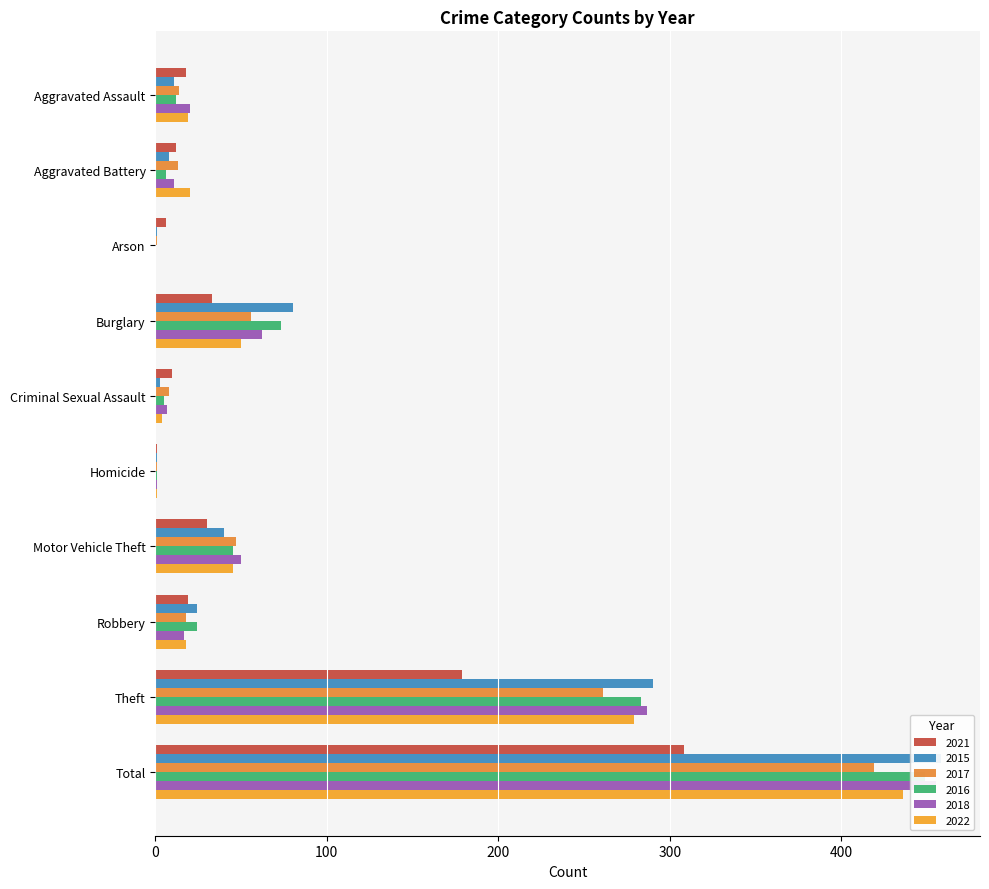

How many series are shown in this chart?

6